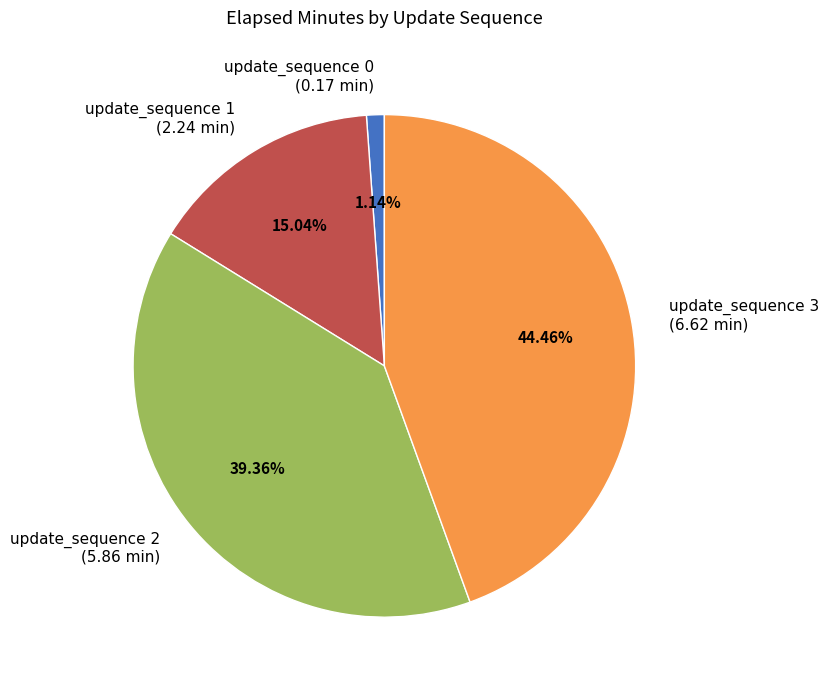

What is the ratio of the value at update_sequence 3 to the value at update_sequence 1?

3.0